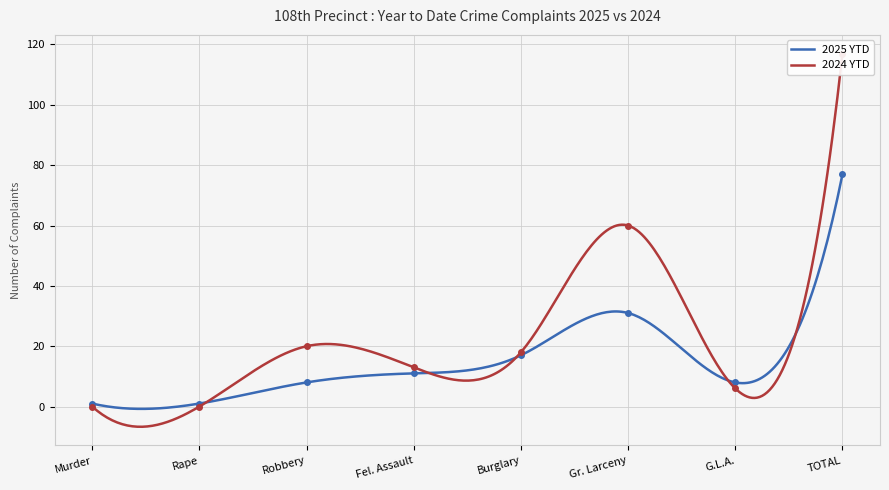

Is the value of 2025 YTD at Gr. Larceny greater than the value of 2024 YTD at Gr. Larceny?

No